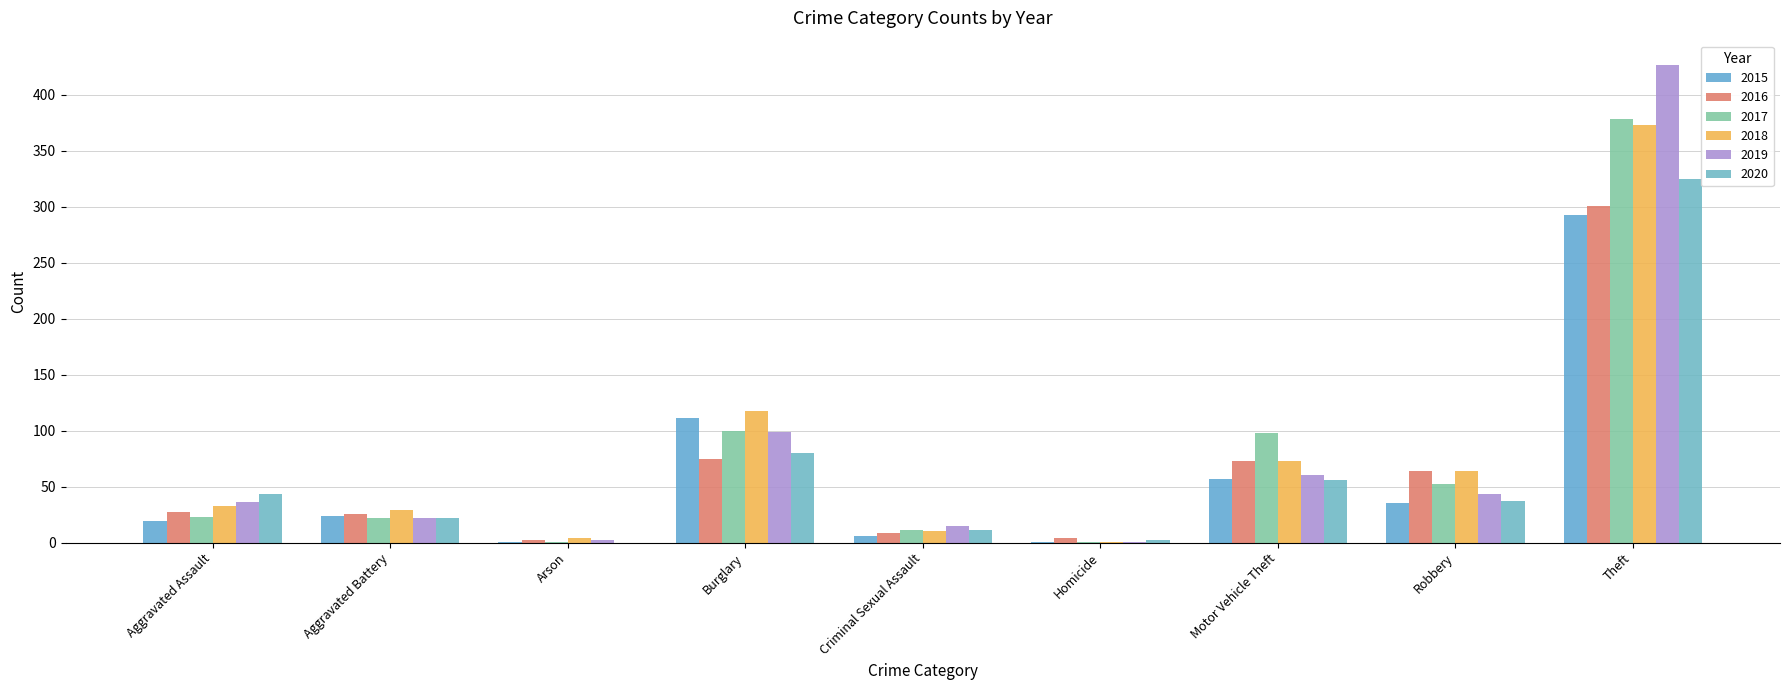

Which series has the largest total across all categories?

2018